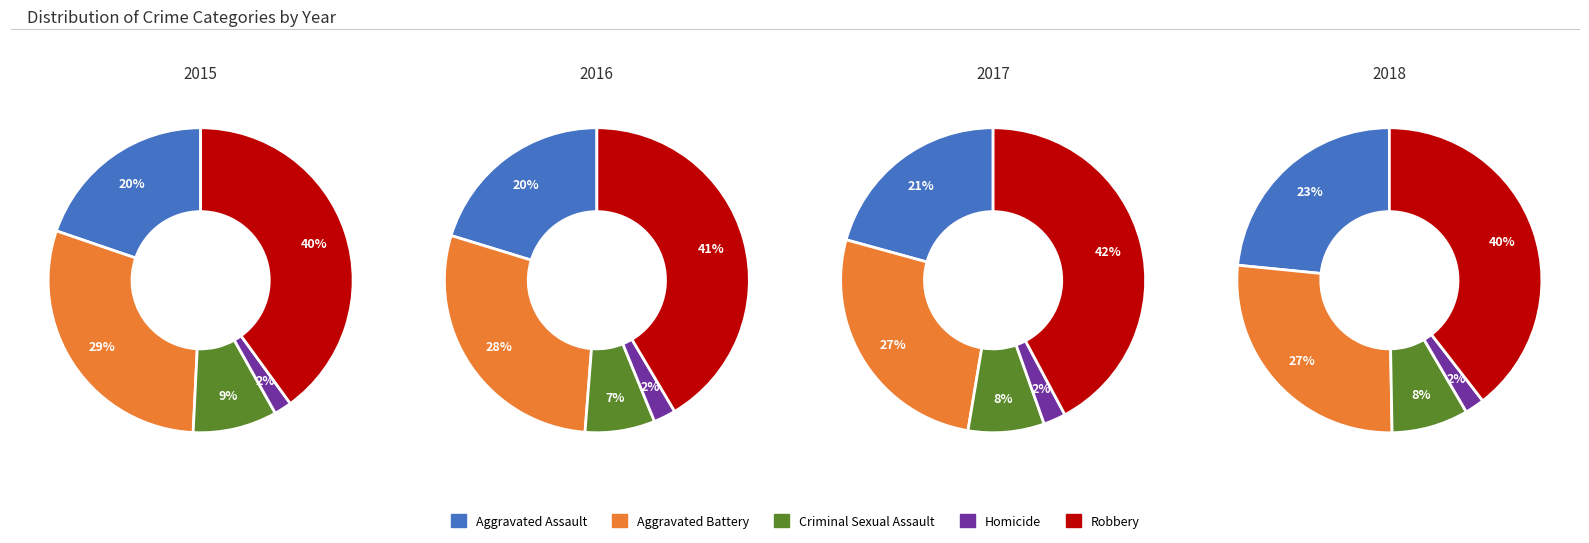

Is there a majority slice in this chart?

No